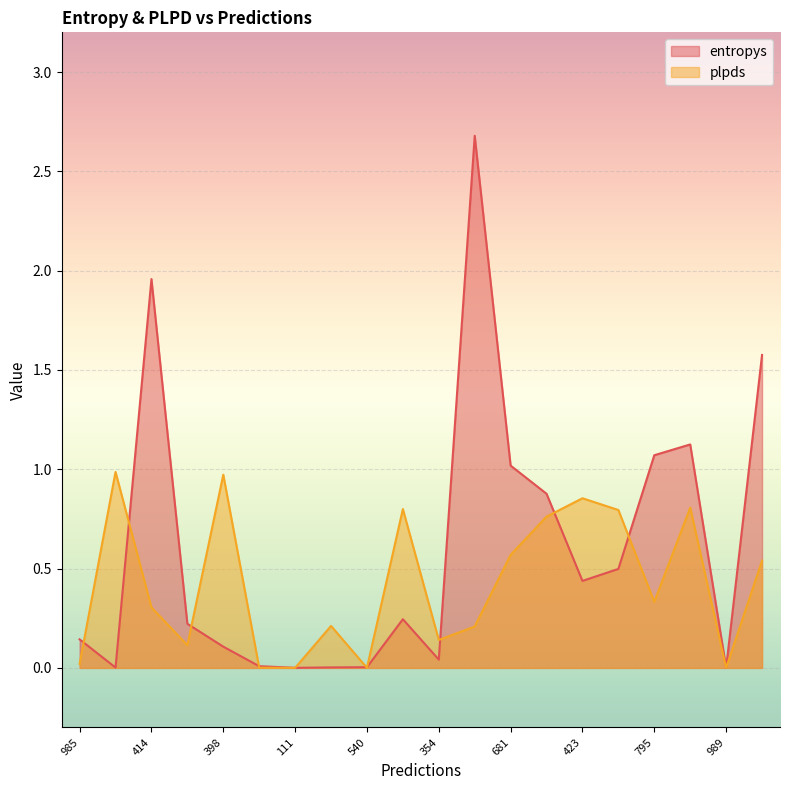

Reading left to right, list all the values displayed in this chart.

entropys: 985=0.1	539=0.0	414=2.0	991=0.2	398=0.1	553=0.0	111=0.0	75=0.0	540=0.0	58=0.2	354=0.0	607=2.7	681=1.0	304=0.9	423=0.4	766=0.5	795=1.1	411=1.1	989=0.0	600=1.6
plpds: 985=0.0	539=1.0	414=0.3	991=0.1	398=1.0	553=0.0	111=0.0	75=0.2	540=0.0	58=0.8	354=0.1	607=0.2	681=0.6	304=0.8	423=0.9	766=0.8	795=0.3	411=0.8	989=-0.0	600=0.5